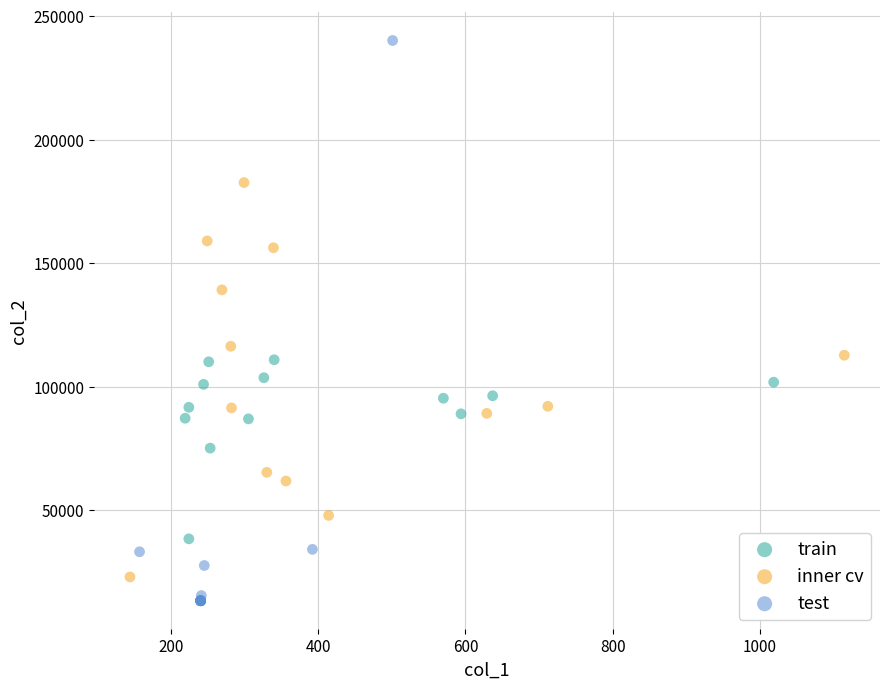

Which series contains the highest Y value?

test